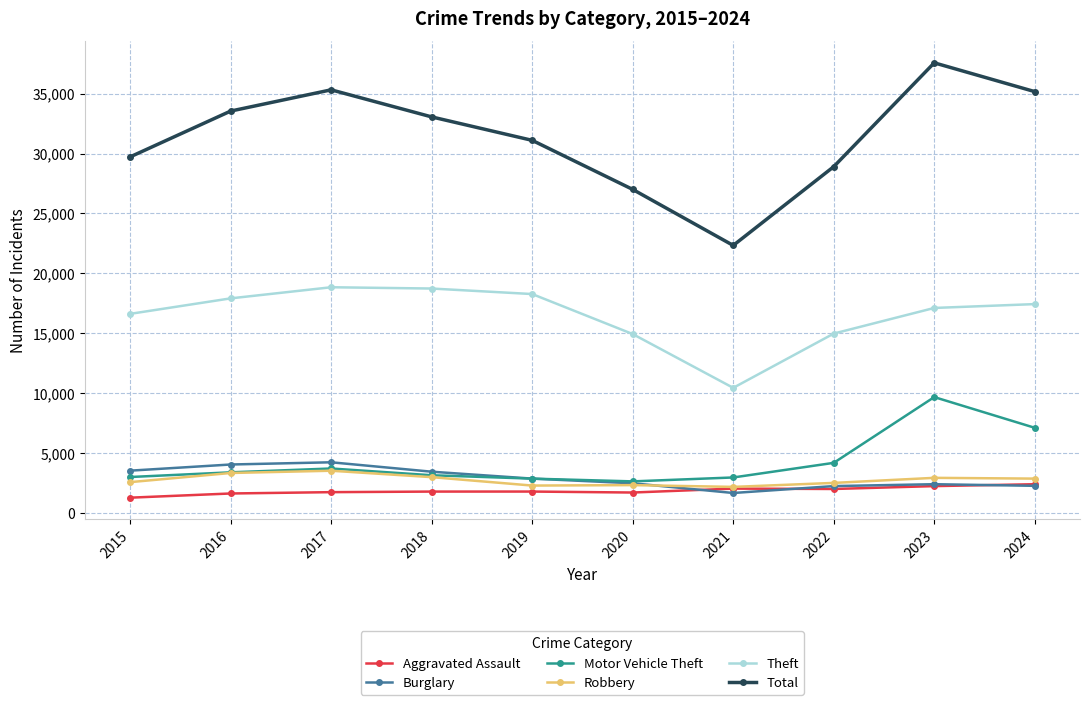

Which series has the largest range (max minus min)?

Total